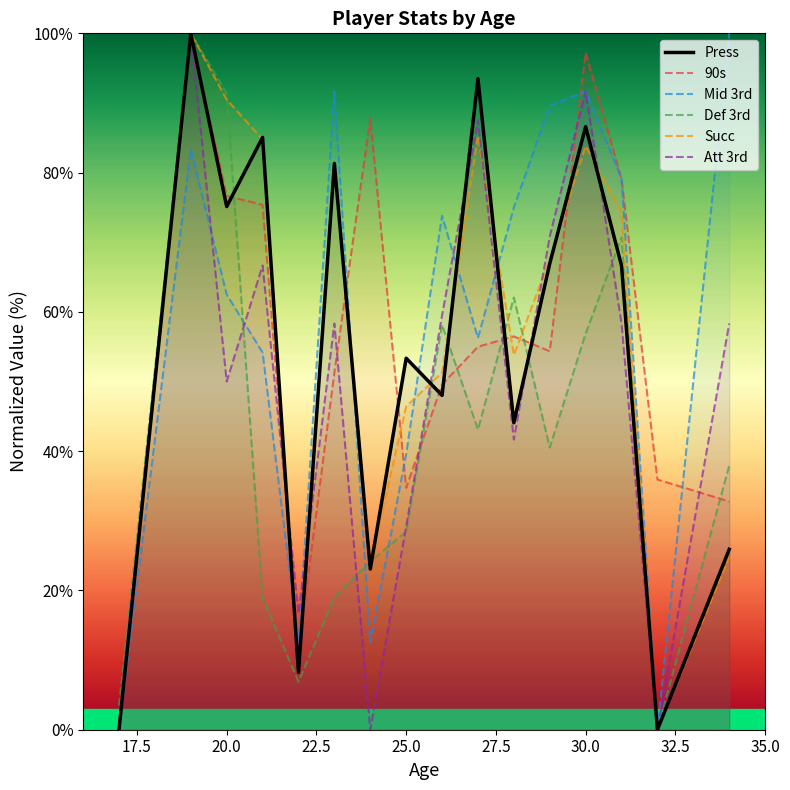

True or false: Def 3rd and Press intersect in this chart.

True